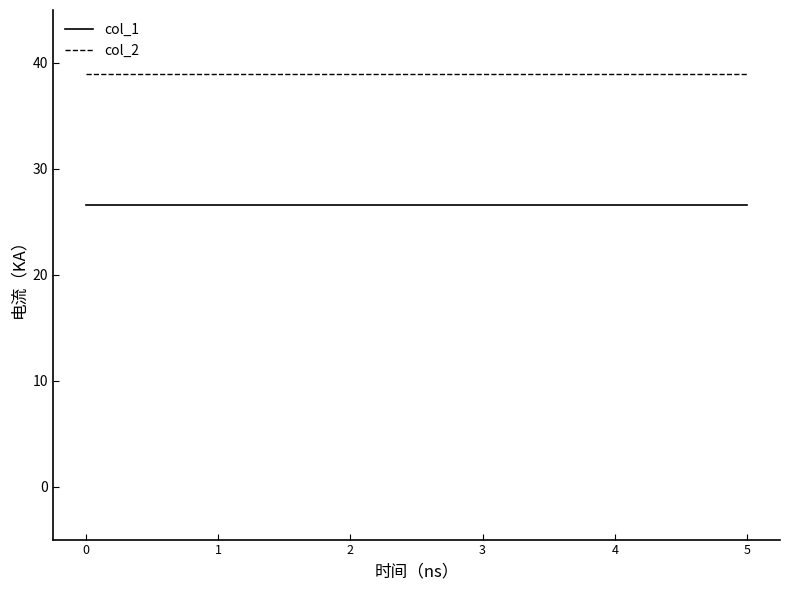

Does the chart have visible grid lines?

No